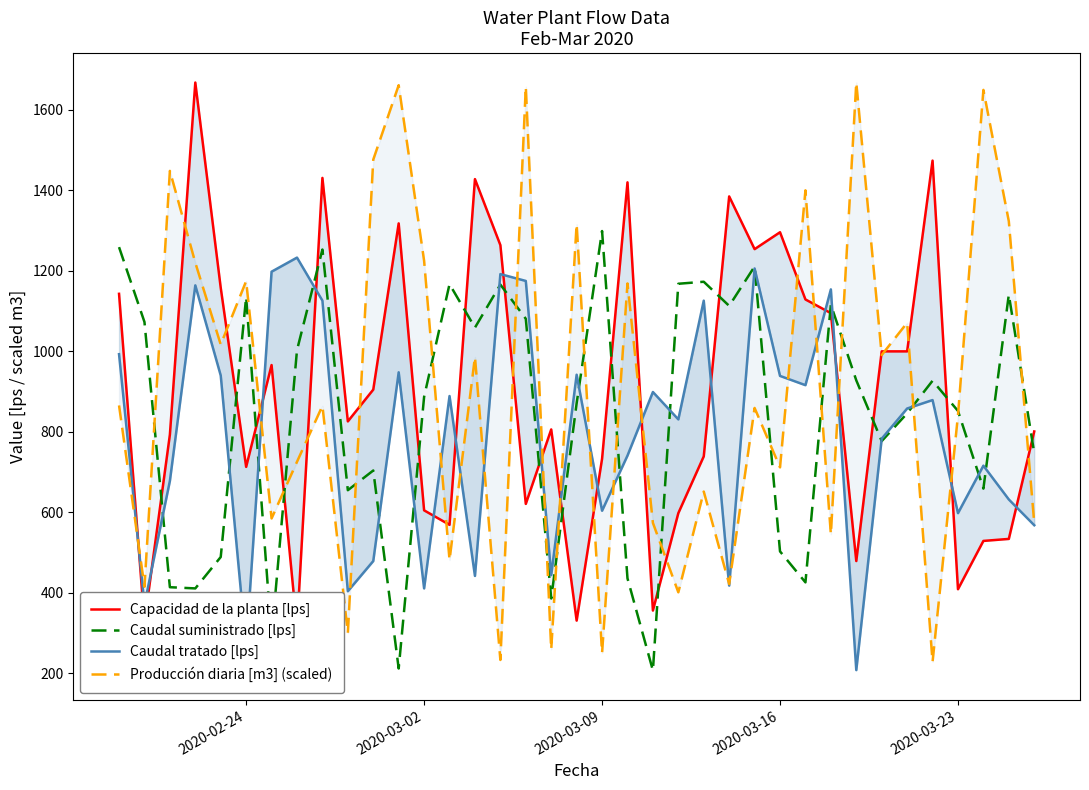

Does the chart display data point markers on the line(s)?

No